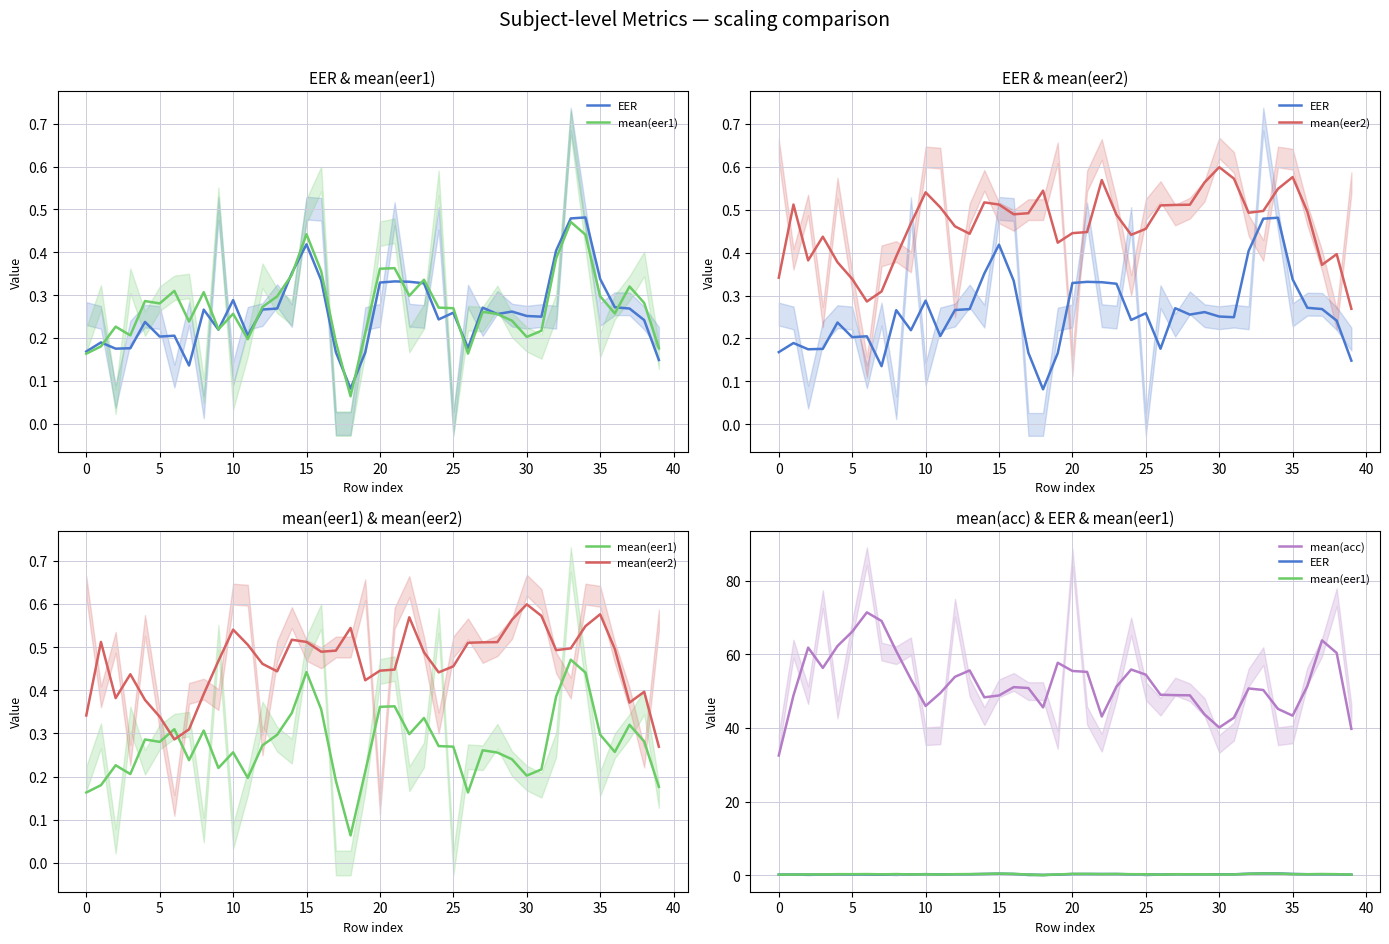

Rank the series at 10 from highest to lowest value.

mean(acc), mean(eer2), EER, mean(eer1)